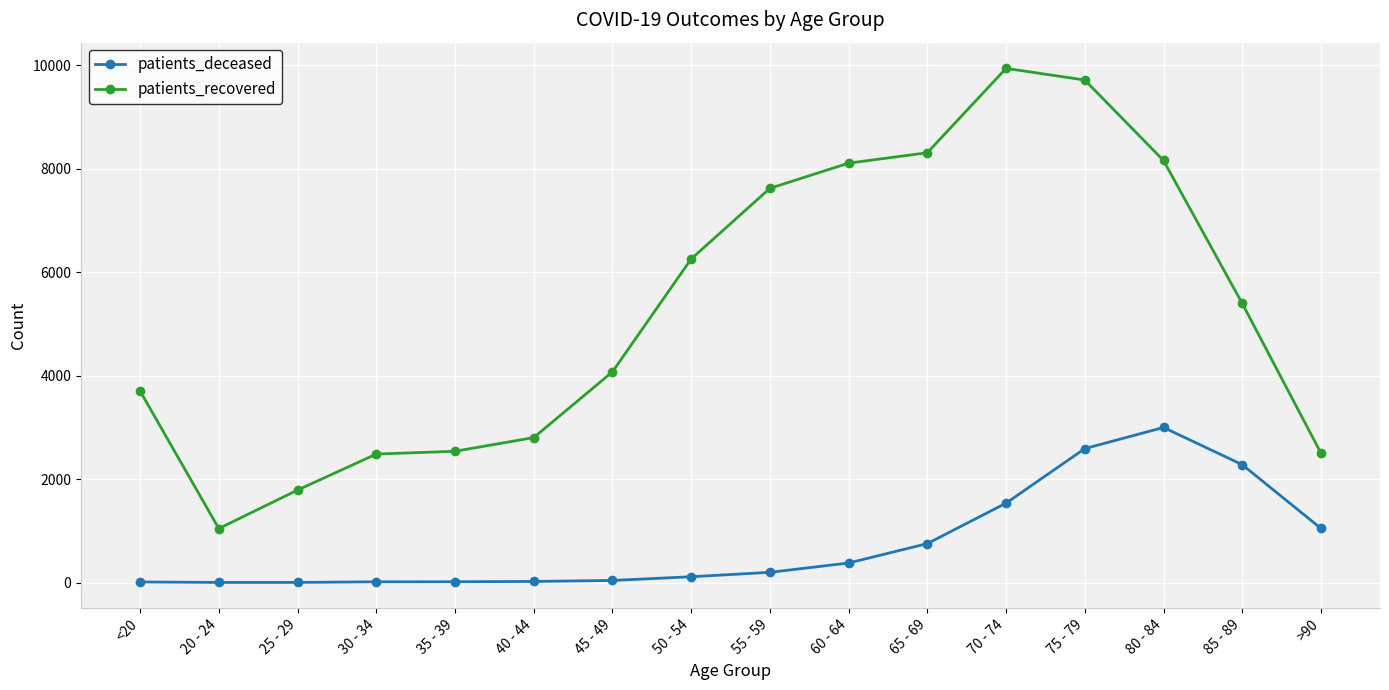

How many distinct data groups are displayed?

2